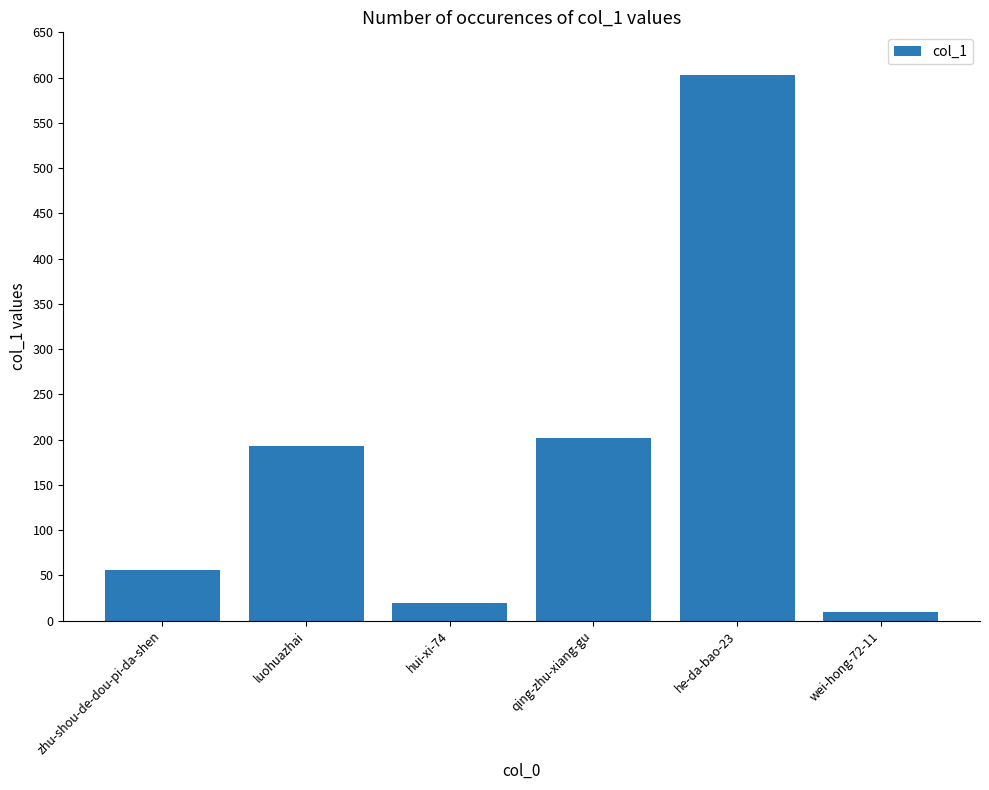

The chart shows a value of 20 at hui-xi-74. True or false?

True